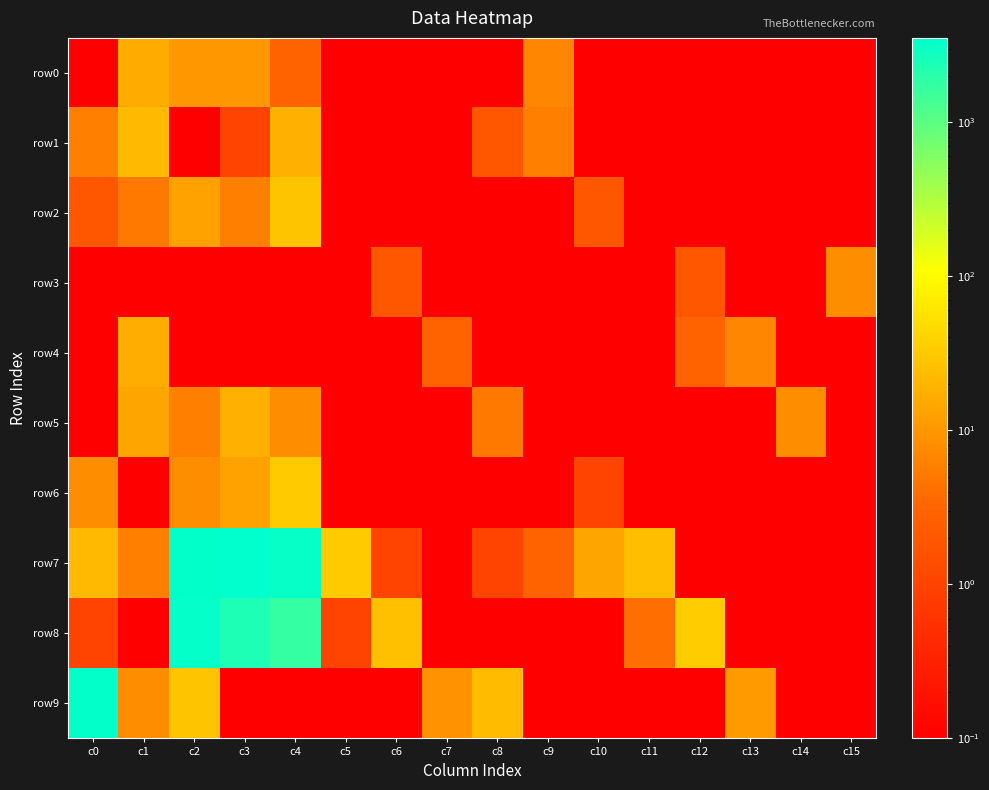

How many data points does each series have?

16